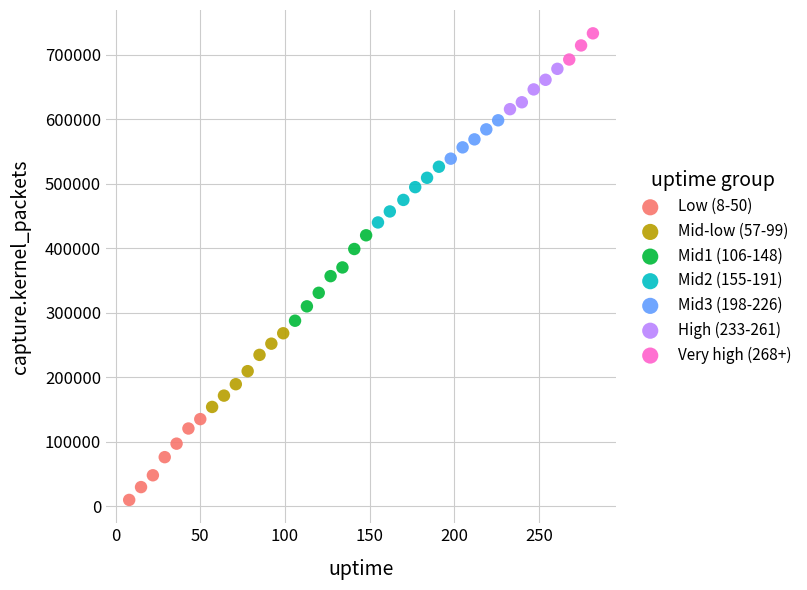

What are all the series names shown in the legend?

Low (8-50), Mid-low (57-99), Mid1 (106-148), Mid2 (155-191), Mid3 (198-226), High (233-261), Very high (268+)